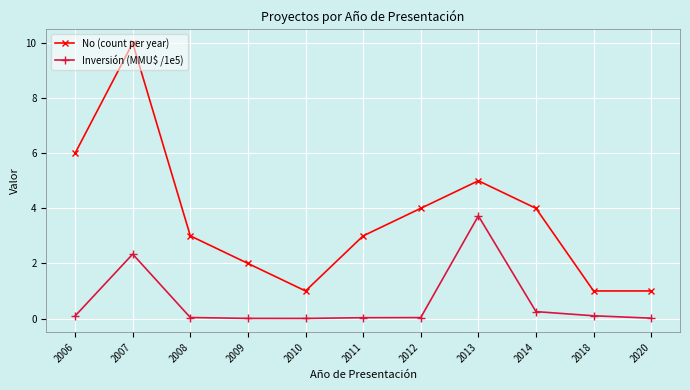

True or false: Inversión (MMU$ /1e5) and No (count per year) cross at least once.

False